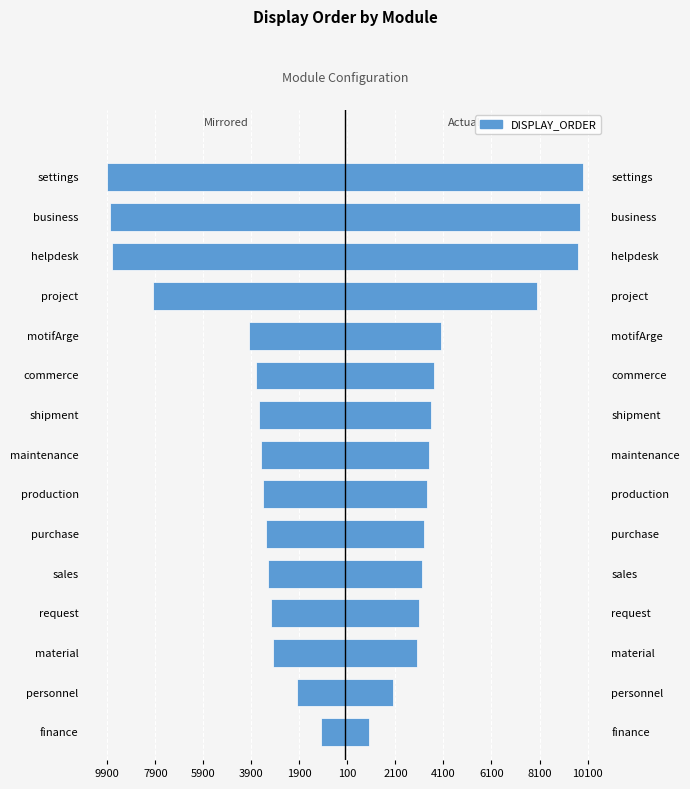

What is the spread (max minus min) of values at personnel?

4000